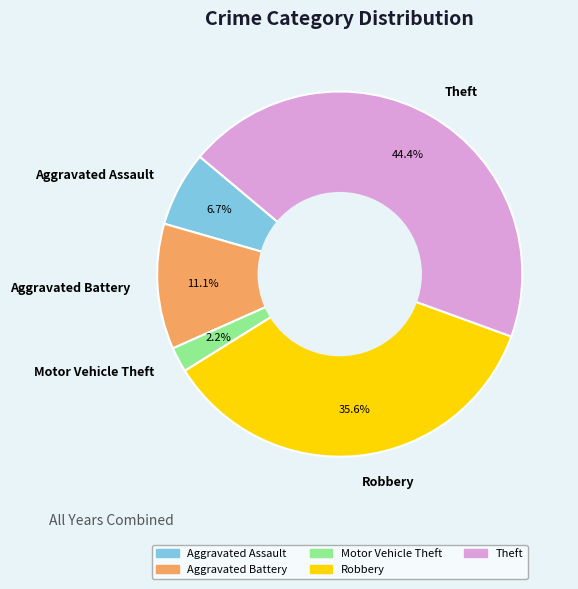

Count the number of slices in the pie.

5